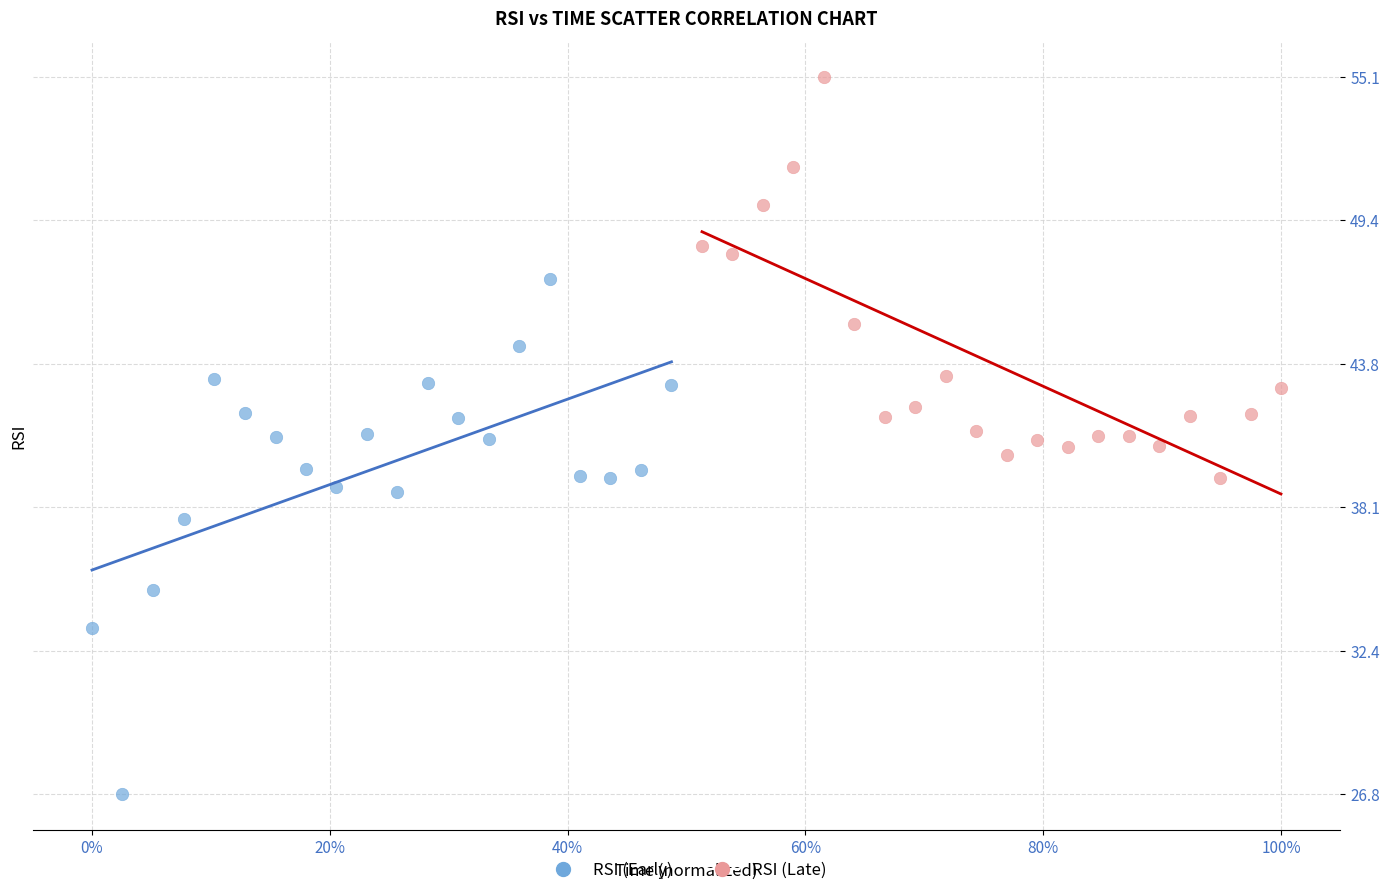

Which series reaches the minimum Y coordinate?

RSI (Early)